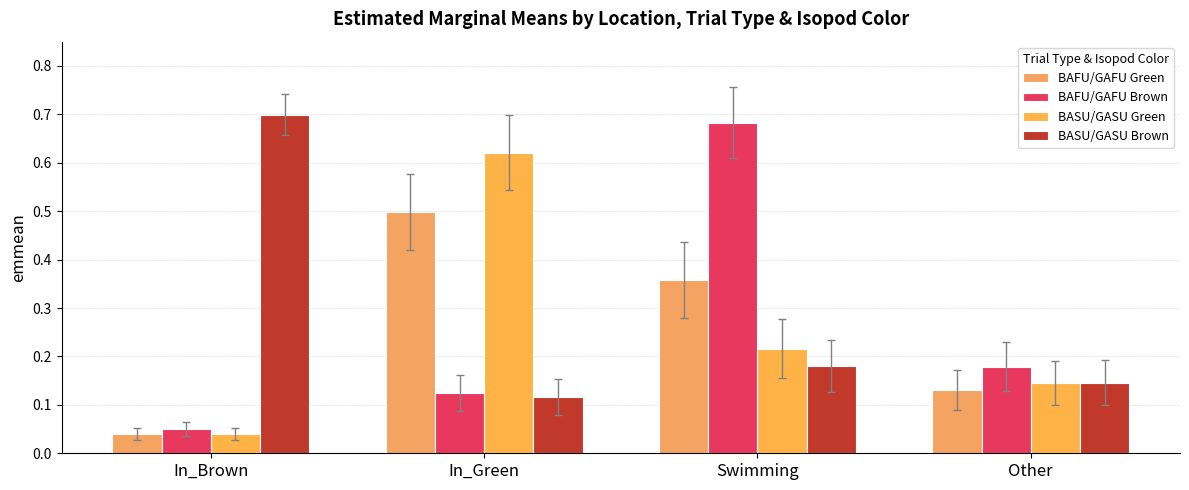

Which series has the largest range (max minus min)?

BAFU/GAFU Brown